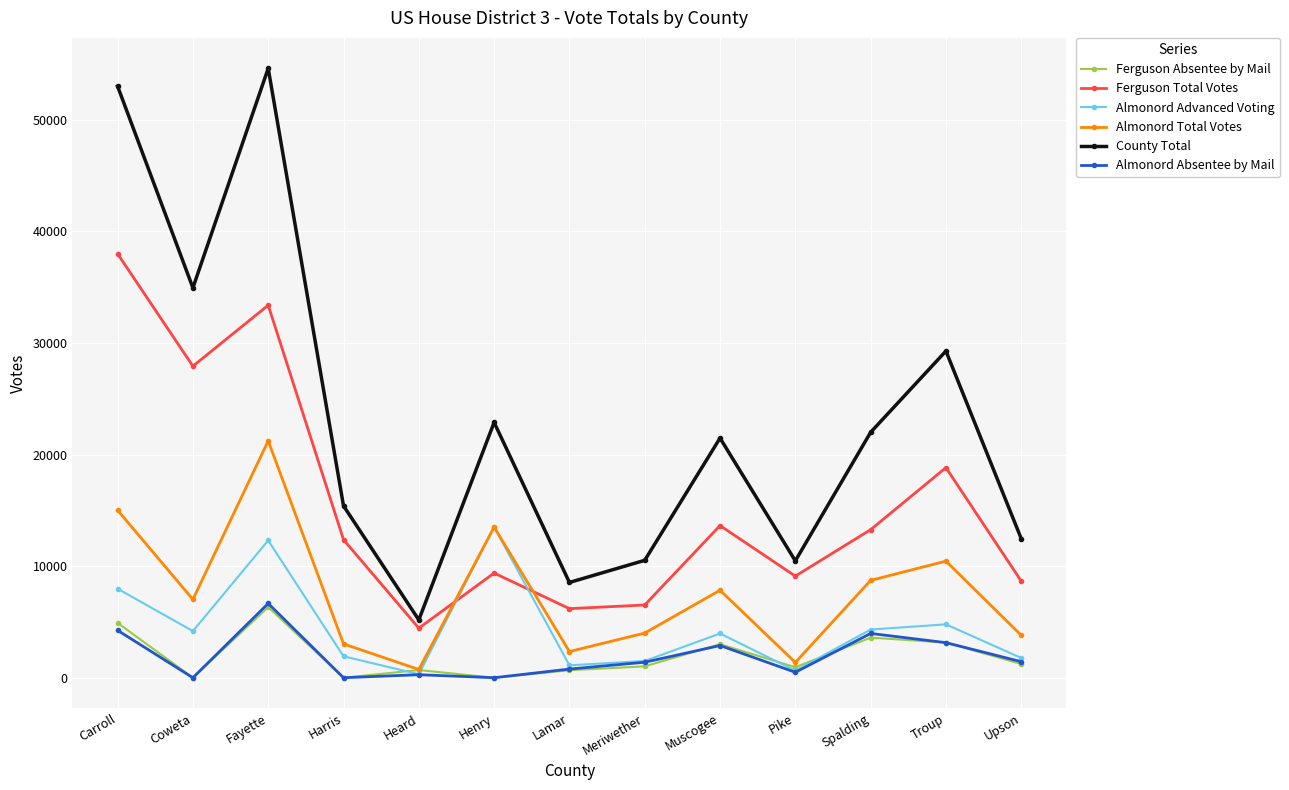

True or false: Almonord Total Votes has a value of 14871 at Spalding.

False